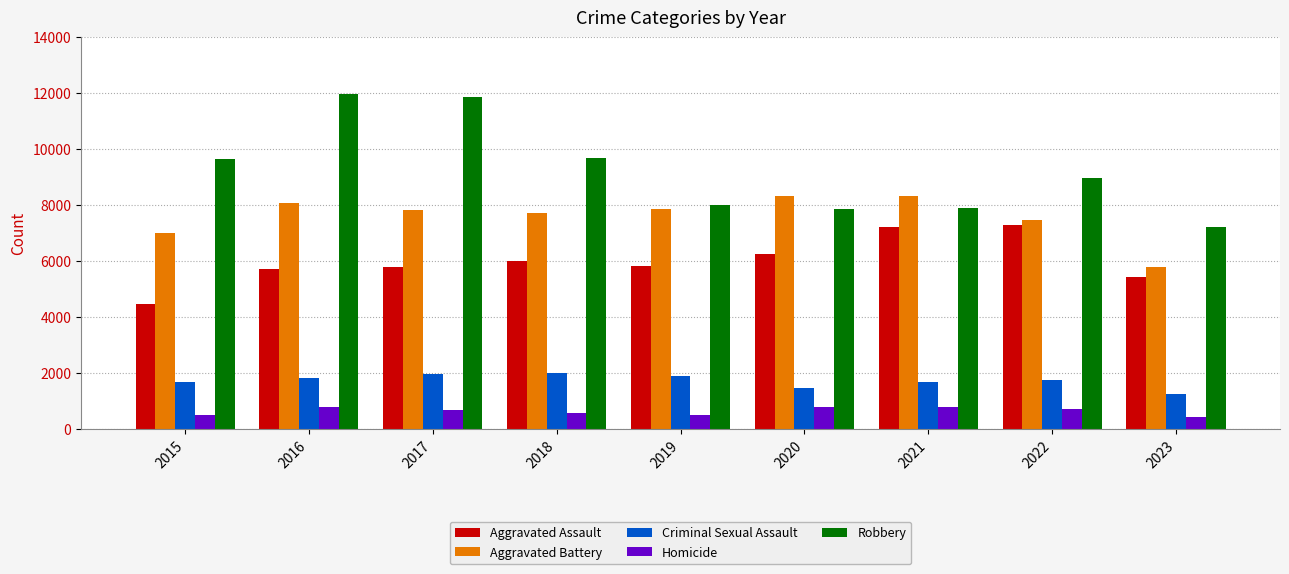

Which series has the largest range (max minus min)?

Robbery